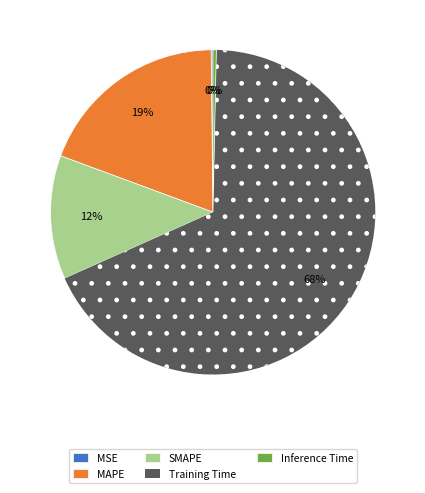

Do MAPE and Training Time together represent more than half of the pie?

Yes